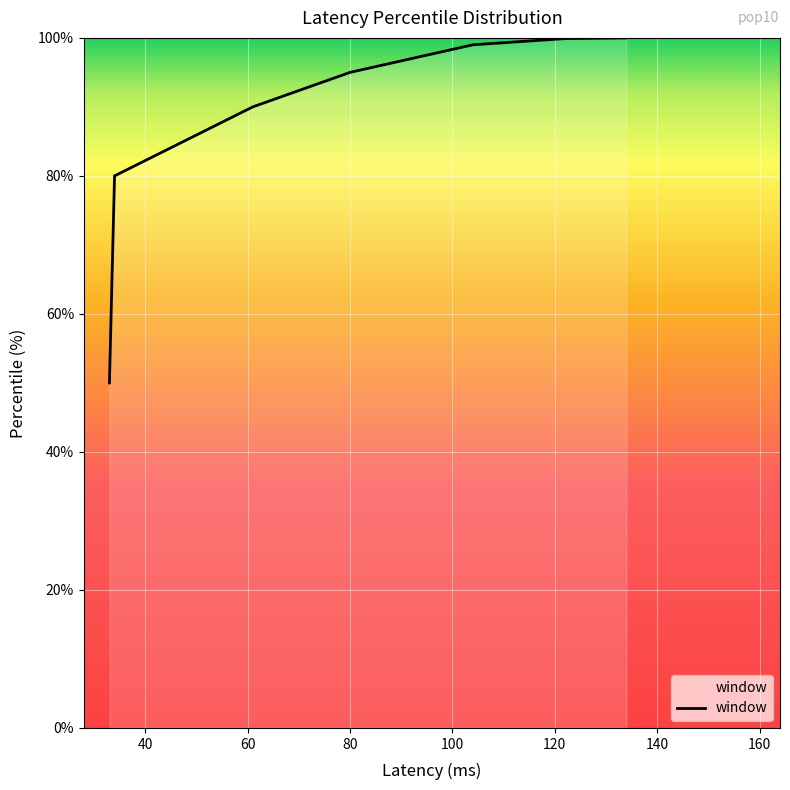

What is the value of the 6th point from the left?

99.9